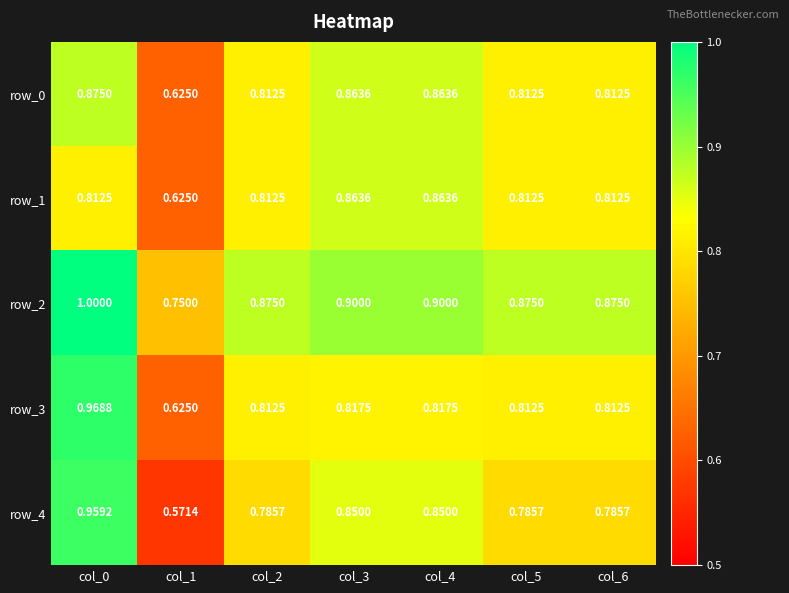

Count the row_2 values in the range 0 to 1.

7